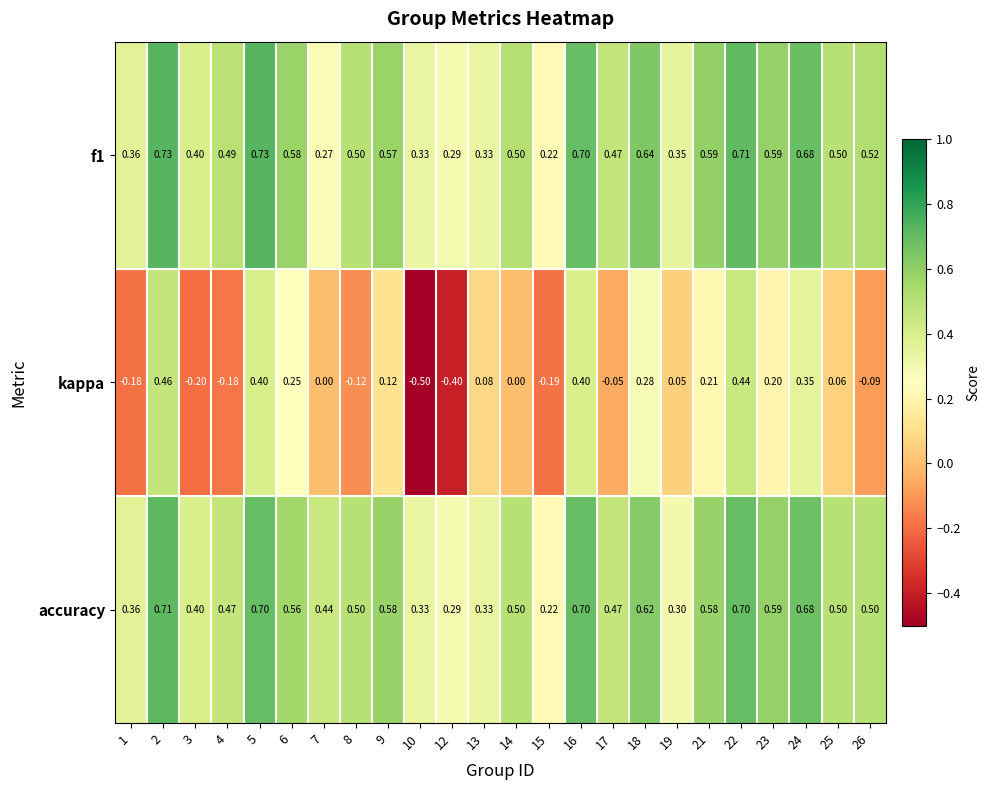

Is the value of f1 at 24 greater than the value of accuracy at 22?

No